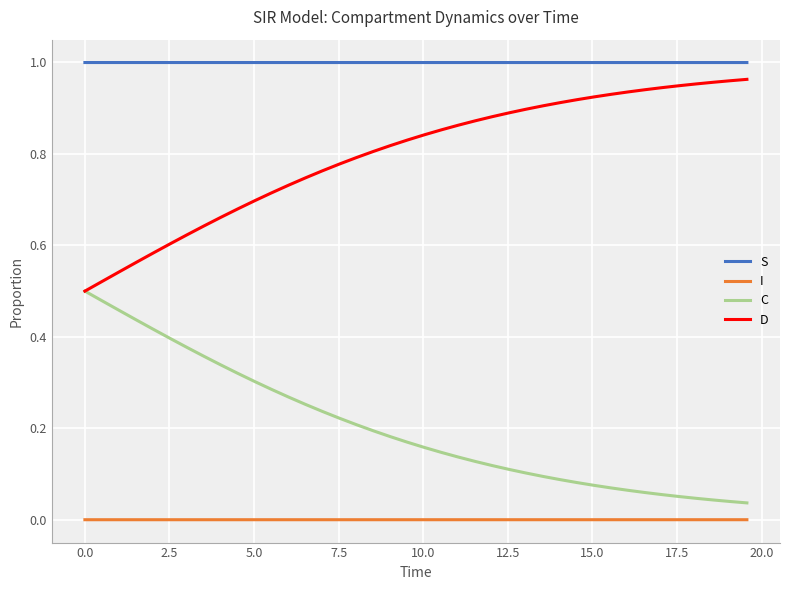

Which series has the largest total across all categories?

S